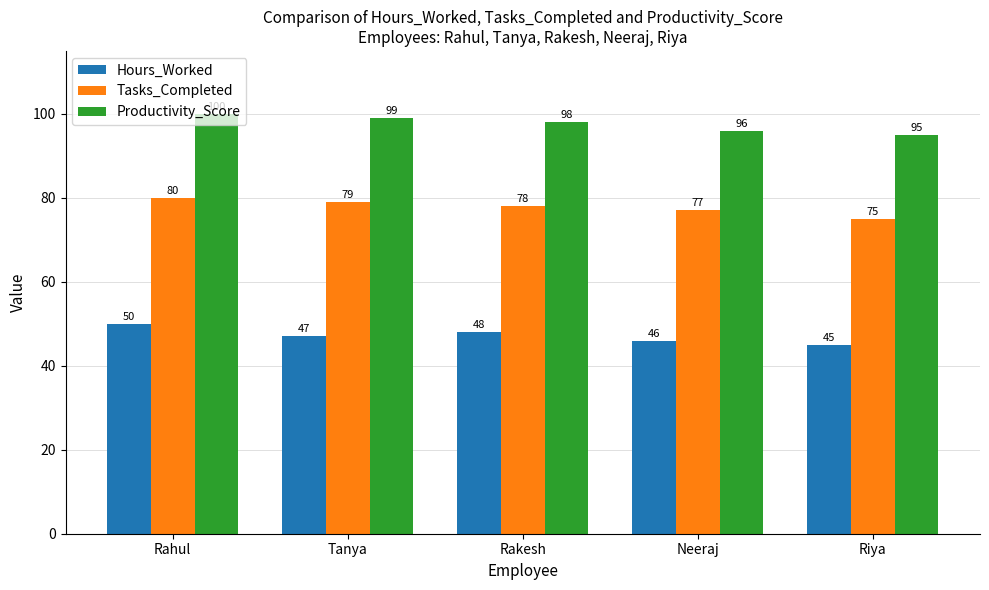

Is it true that Tasks_Completed equals 77 at Neeraj?

True